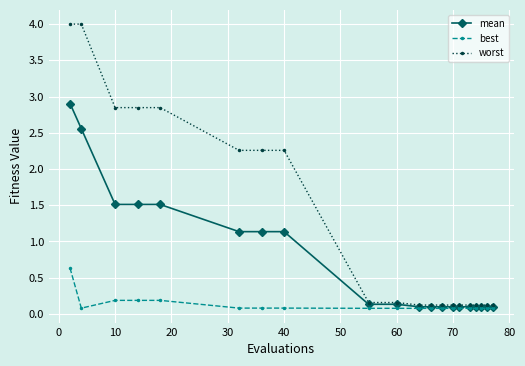

What is the value of the worst point at the 15th from the left?

0.1